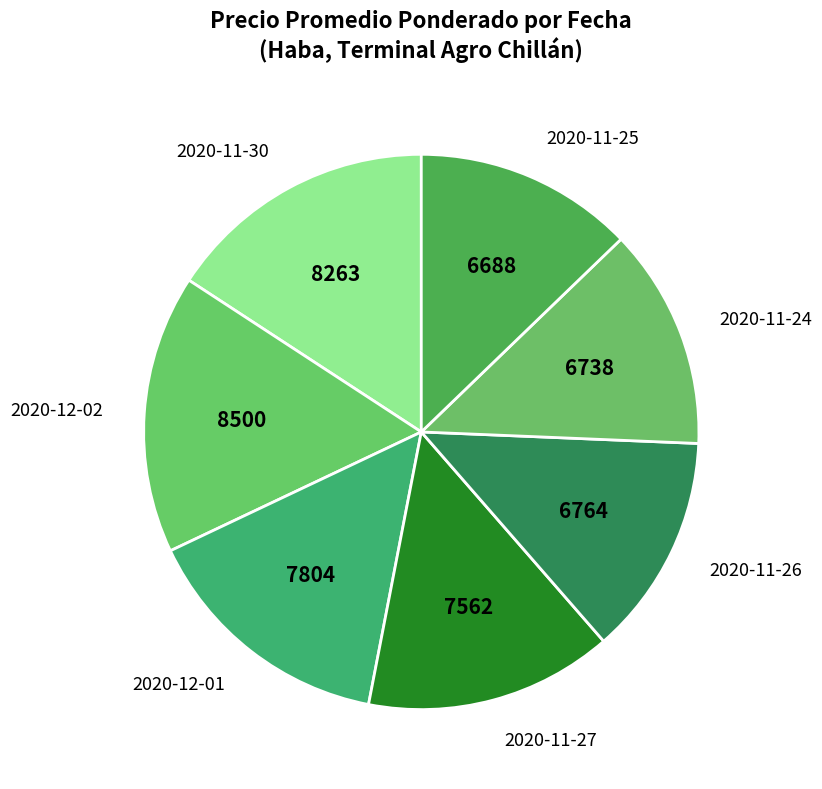

Combined, do 2020-12-01 and 2020-11-25 account for over 50%?

No